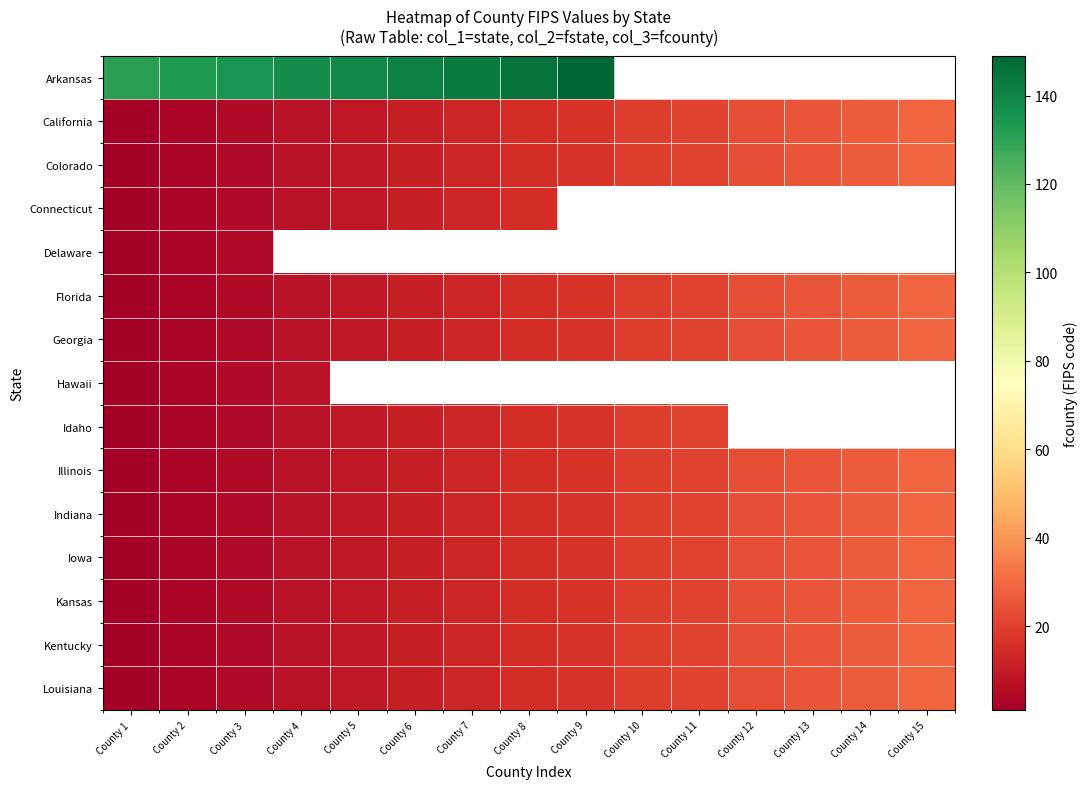

At how many categories does at least one series exceed 4?

15